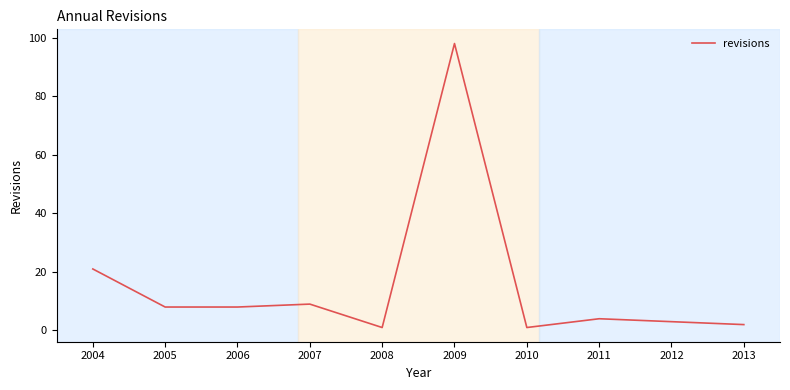

The value at 2006 is 8. True or false?

True